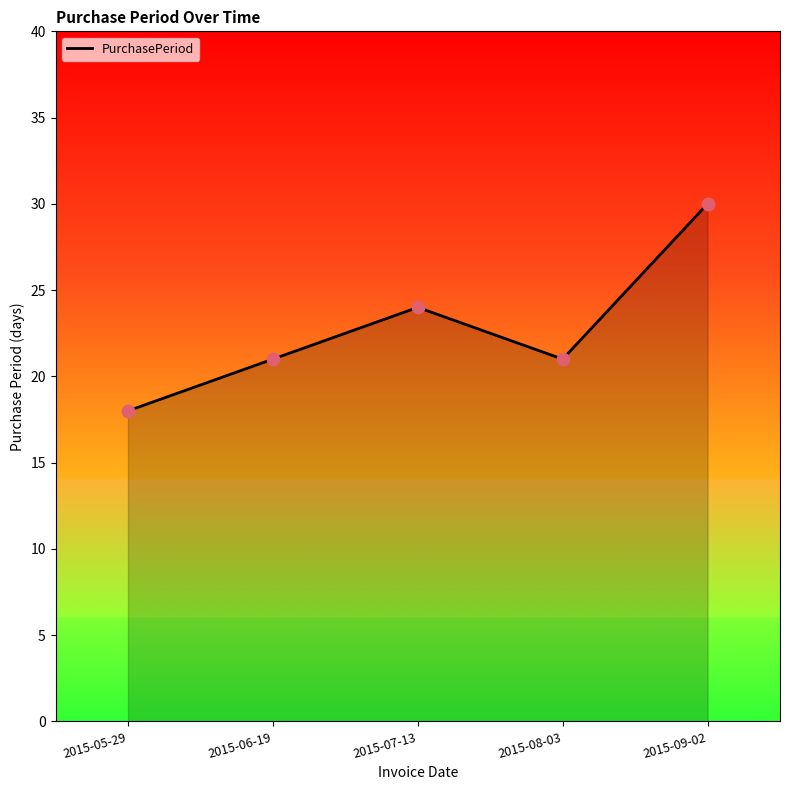

Which has a higher value, 2015-09-02 or 2015-05-29?

2015-09-02